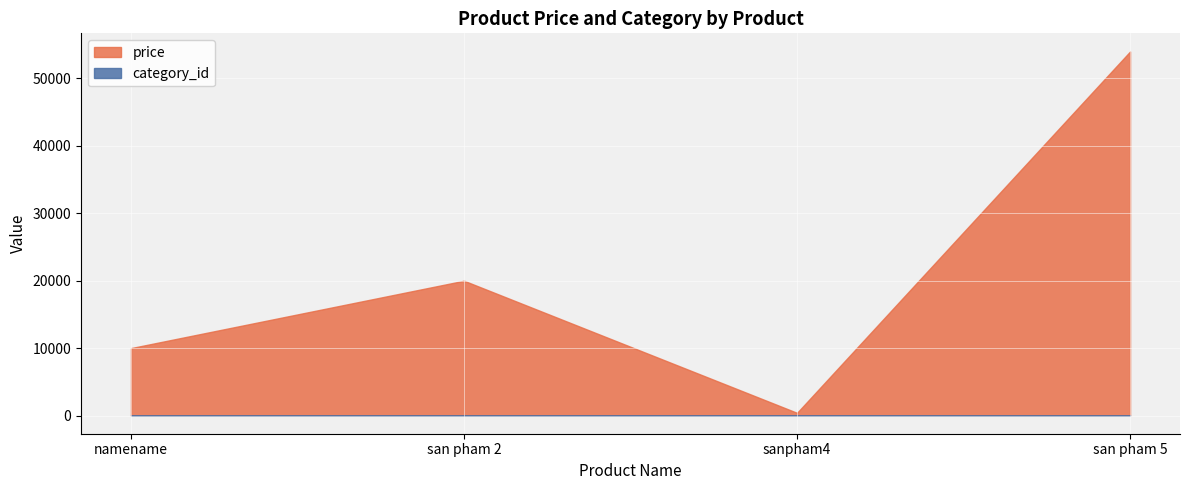

What is the approximate value of category_id at san pham 5?

1